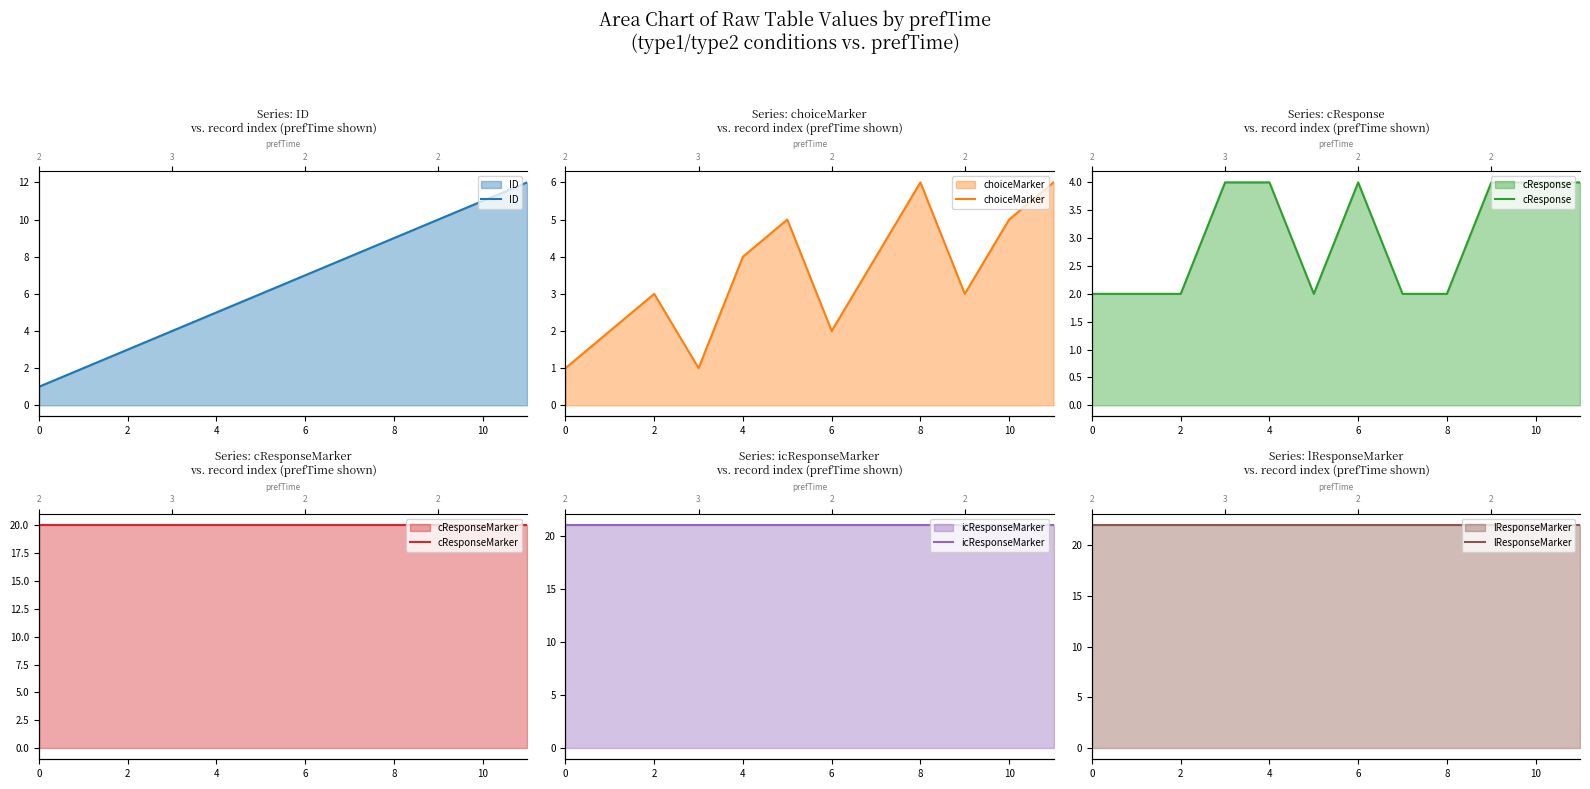

True or false: lResponseMarker and ID intersect in this chart.

False